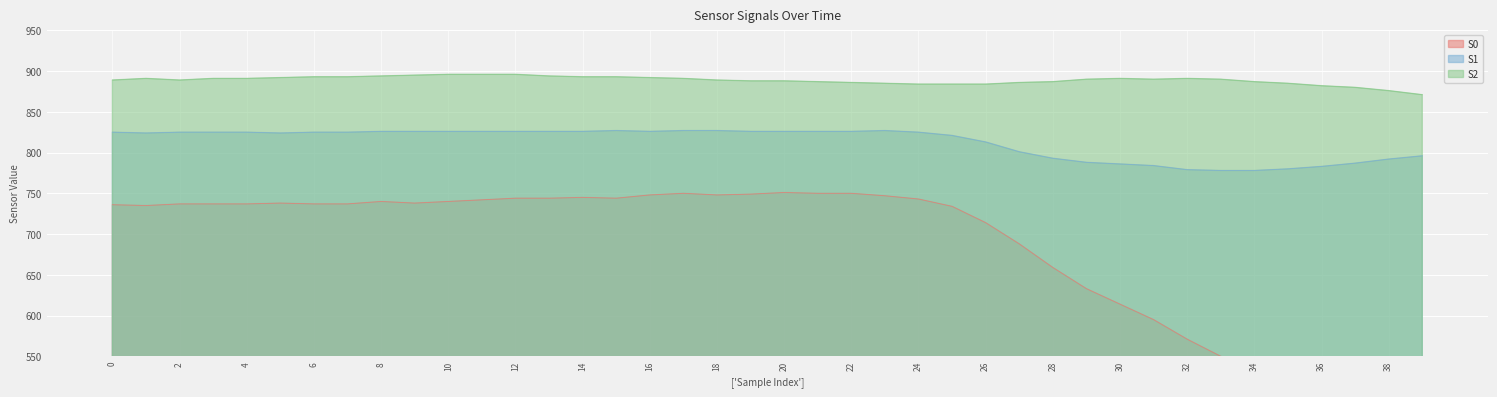

How many interior local valleys does the S2 series have?

2